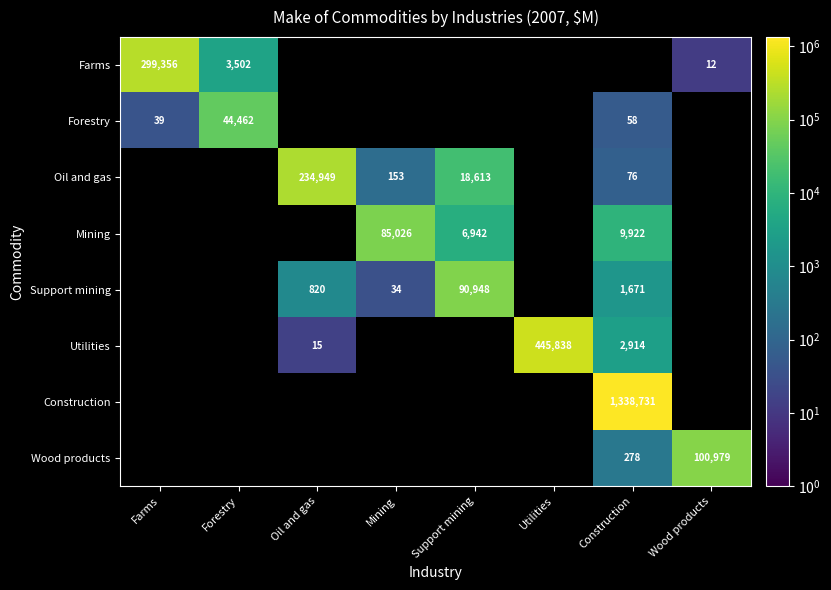

Which has a higher value, Forestry or Wood products?

Forestry